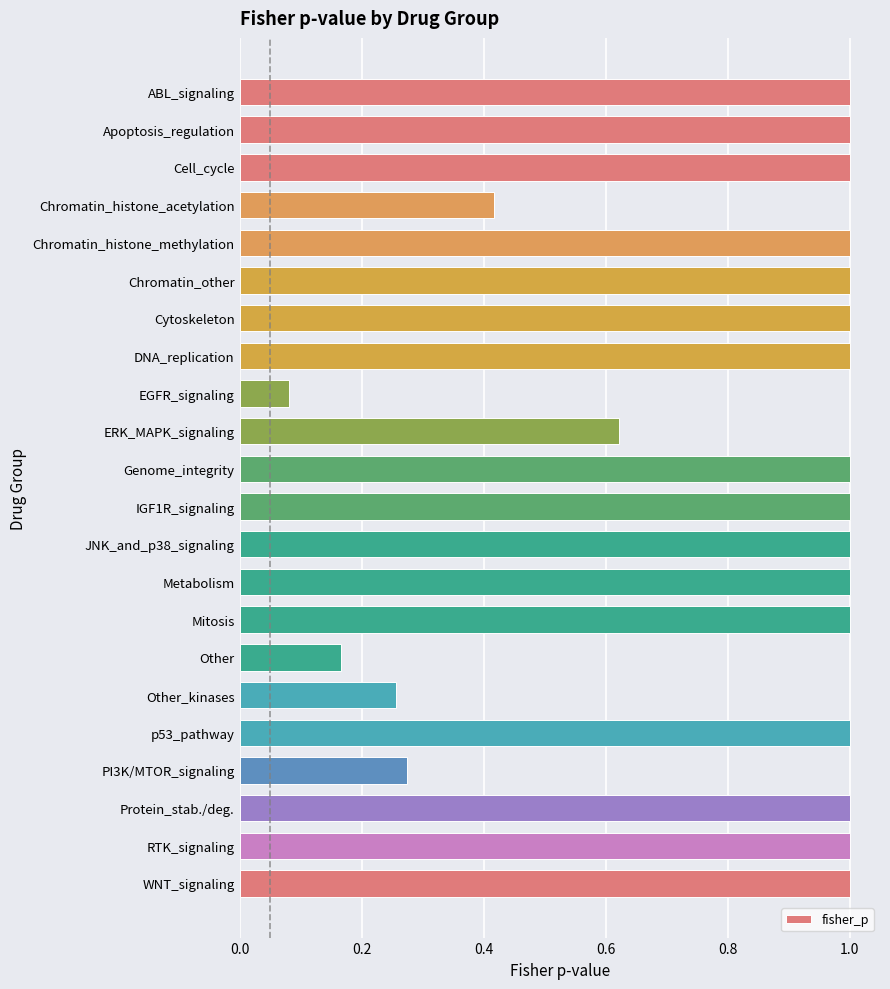

What is the difference between the maximum and minimum values?

0.9